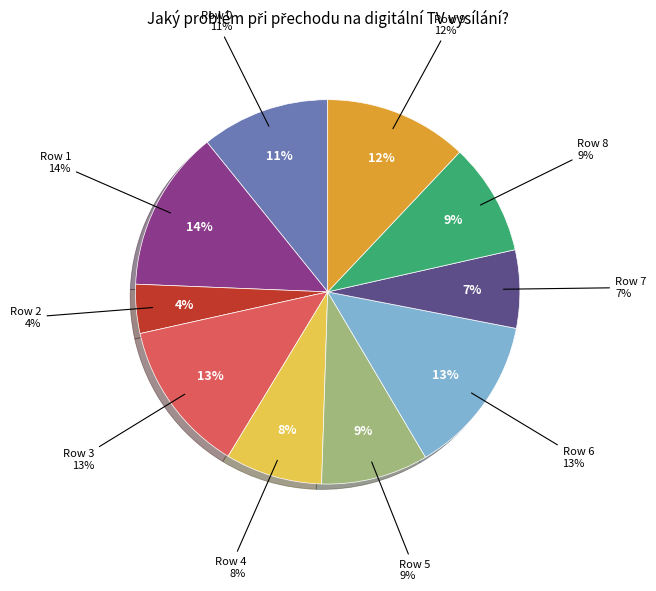

Which has a higher value, 2 or 9?

9